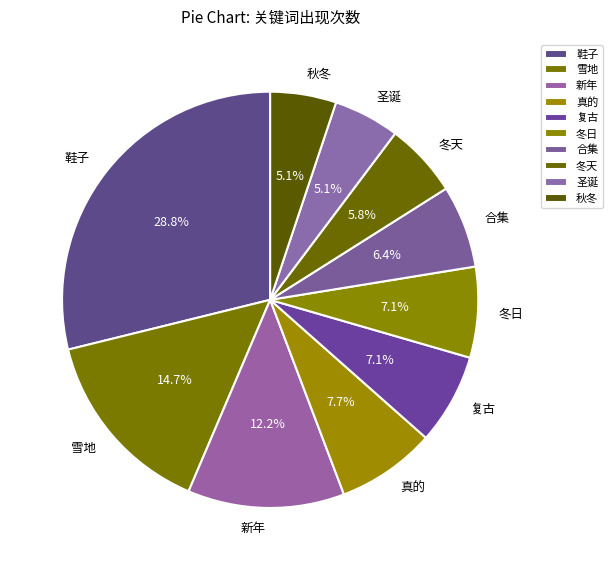

To the nearest percent, what is the difference between the largest and smallest slice percentages?

24%